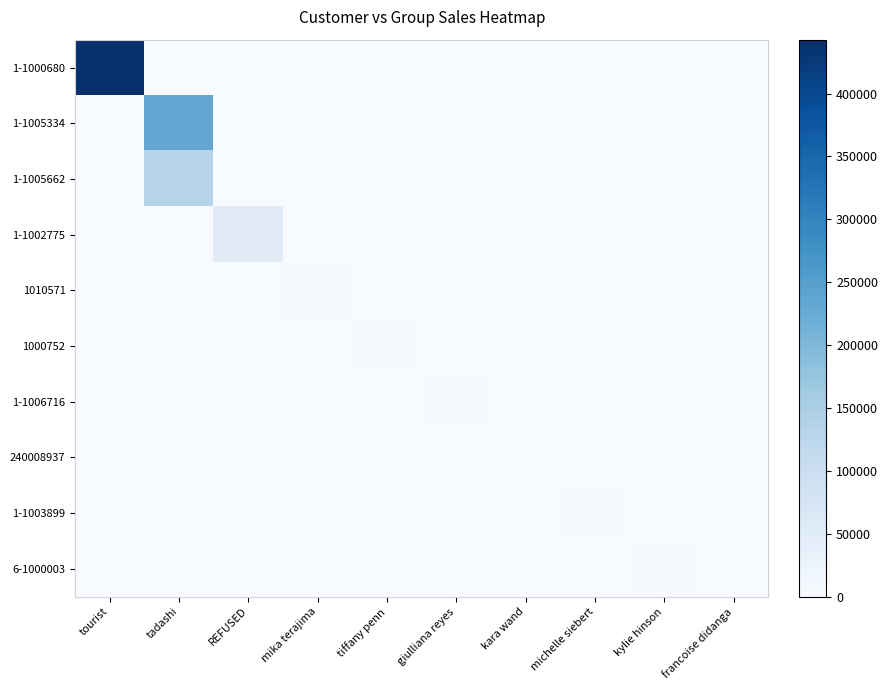

Reading left to right, list all the values displayed in this chart.

1-1000680: tourist=442815.7	tadashi=0.0	REFUSED=0.0	mika terajima=0.0	tiffany penn=0.0	giulliana reyes=0.0	kara wand=0.0	michelle siebert=0.0	kylie hinson=0.0	francoise didanga=0.0
1-1005334: tourist=0.0	tadashi=234166.6	REFUSED=0.0	mika terajima=0.0	tiffany penn=0.0	giulliana reyes=0.0	kara wand=0.0	michelle siebert=0.0	kylie hinson=0.0	francoise didanga=0.0
1-1005662: tourist=0.0	tadashi=131524.1	REFUSED=0.0	mika terajima=0.0	tiffany penn=0.0	giulliana reyes=0.0	kara wand=0.0	michelle siebert=0.0	kylie hinson=0.0	francoise didanga=0.0
1-1002775: tourist=0.0	tadashi=0.0	REFUSED=48883.2	mika terajima=0.0	tiffany penn=0.0	giulliana reyes=0.0	kara wand=0.0	michelle siebert=0.0	kylie hinson=0.0	francoise didanga=0.0
1010571: tourist=0.0	tadashi=0.0	REFUSED=0.0	mika terajima=5465.5	tiffany penn=0.0	giulliana reyes=0.0	kara wand=0.0	michelle siebert=0.0	kylie hinson=0.0	francoise didanga=0.0
1000752: tourist=0.0	tadashi=0.0	REFUSED=0.0	mika terajima=0.0	tiffany penn=3299.4	giulliana reyes=0.0	kara wand=0.0	michelle siebert=0.0	kylie hinson=0.0	francoise didanga=0.0
1-1006716: tourist=0.0	tadashi=0.0	REFUSED=0.0	mika terajima=0.0	tiffany penn=0.0	giulliana reyes=1877.8	kara wand=0.0	michelle siebert=0.0	kylie hinson=0.0	francoise didanga=0.0
240008937: tourist=0.0	tadashi=0.0	REFUSED=0.0	mika terajima=0.0	tiffany penn=0.0	giulliana reyes=0.0	kara wand=1120.6	michelle siebert=0.0	kylie hinson=0.0	francoise didanga=0.0
1-1003899: tourist=0.0	tadashi=0.0	REFUSED=0.0	mika terajima=0.0	tiffany penn=0.0	giulliana reyes=0.0	kara wand=0.0	michelle siebert=2827.7	kylie hinson=0.0	francoise didanga=0.0
6-1000003: tourist=0.0	tadashi=0.0	REFUSED=0.0	mika terajima=0.0	tiffany penn=0.0	giulliana reyes=0.0	kara wand=0.0	michelle siebert=0.0	kylie hinson=3062.6	francoise didanga=0.0